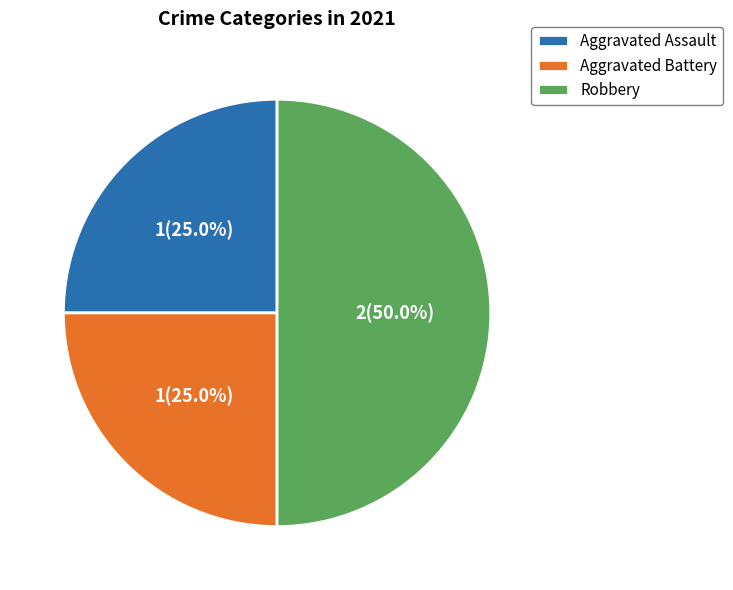

To the nearest percent, what portion does Aggravated Battery represent?

25%